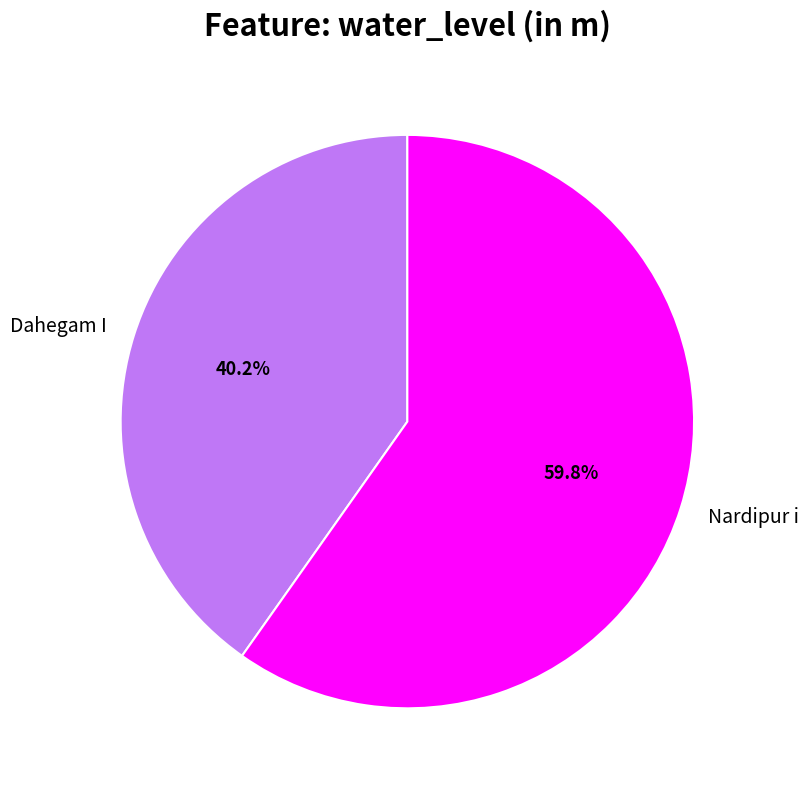

Is it true that Dahegam I is 32% of the pie?

False